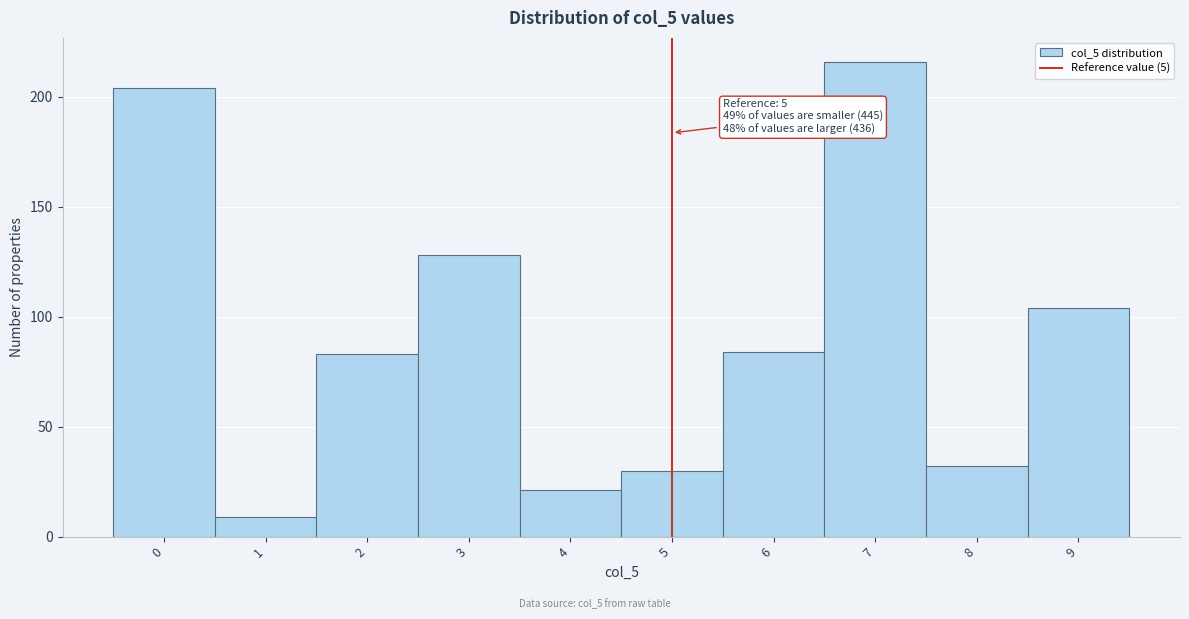

Which range on the x-axis has the tallest bar?

6.5 to 7.5